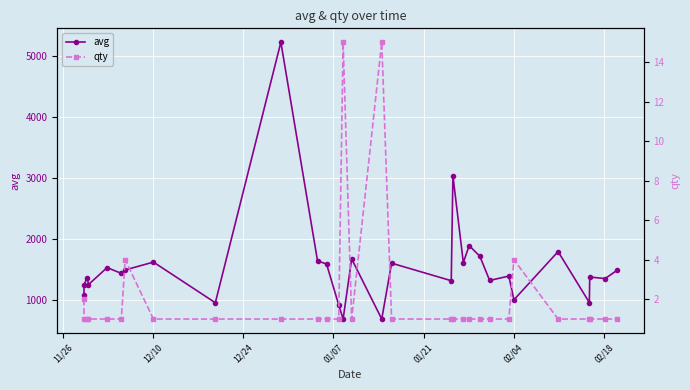

What is the sum of all avg values?

46173